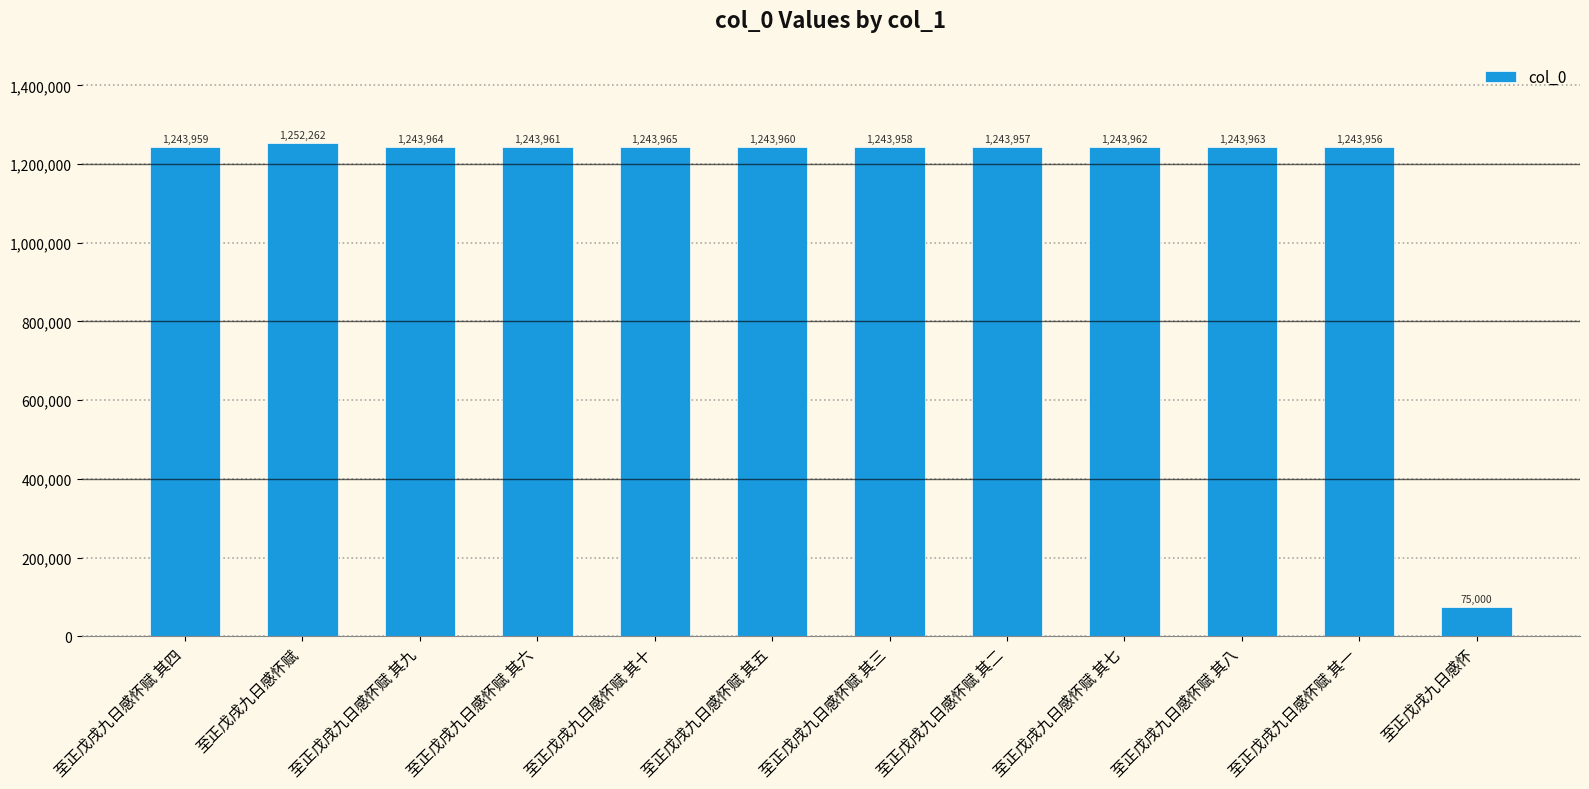

How many distinct data groups are displayed?

1